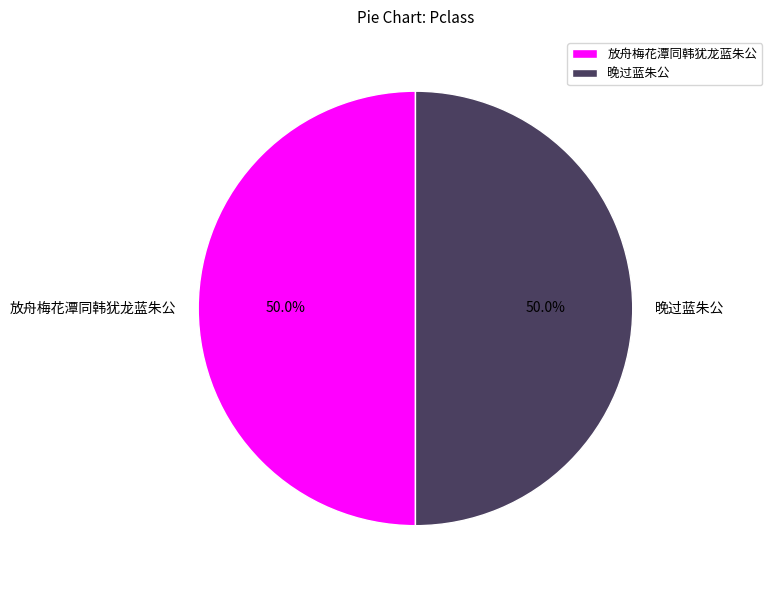

Approximately how many times larger is the value at 放舟梅花潭同韩犹龙蓝朱公 compared to 晚过蓝朱公?

1.0